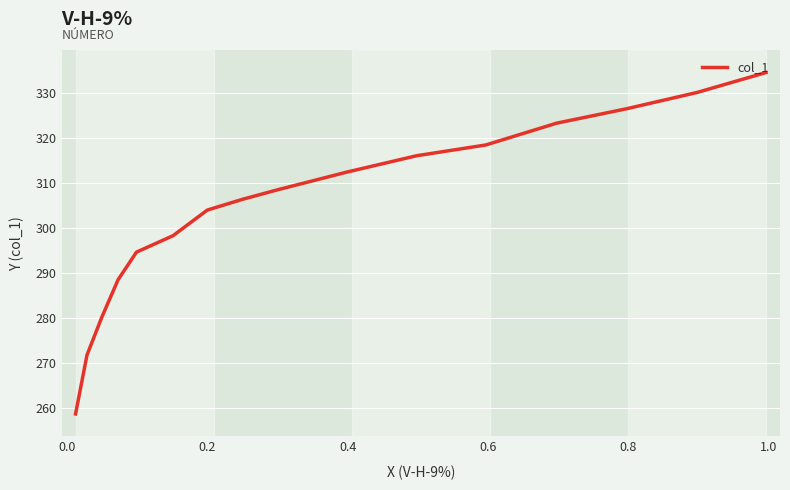

How many data points are less than 308?

8